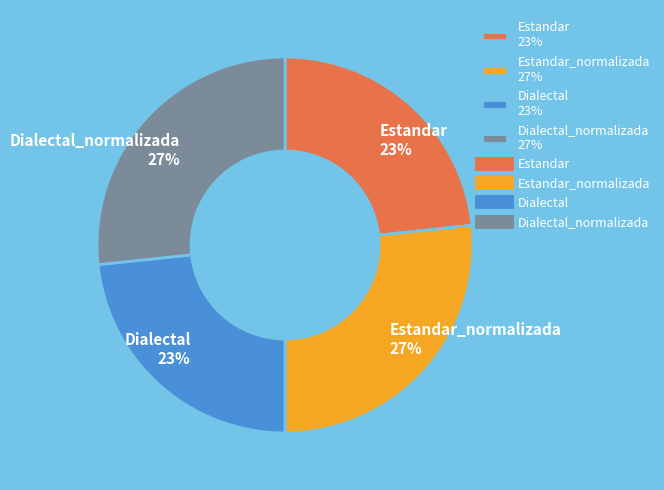

To the nearest percent, what is the average slice percentage?

25%